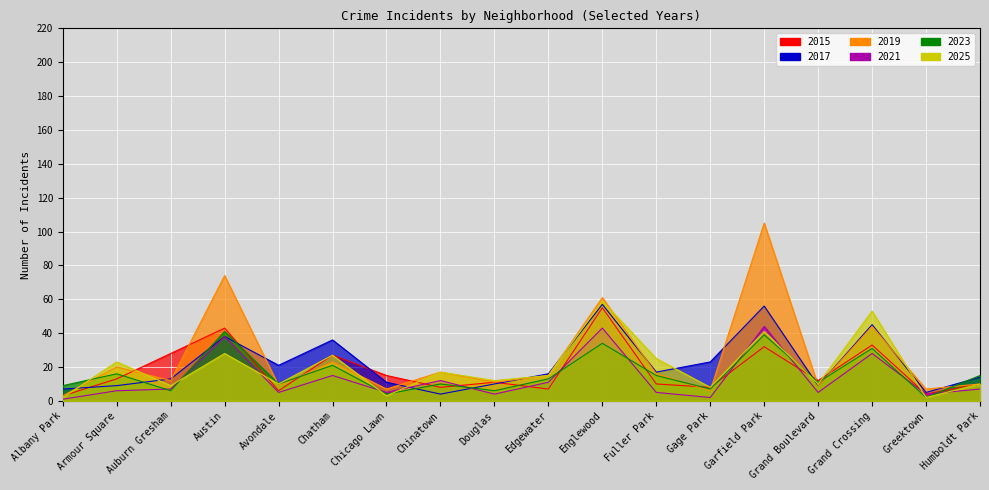

What is the average value of the 2017 series?

22